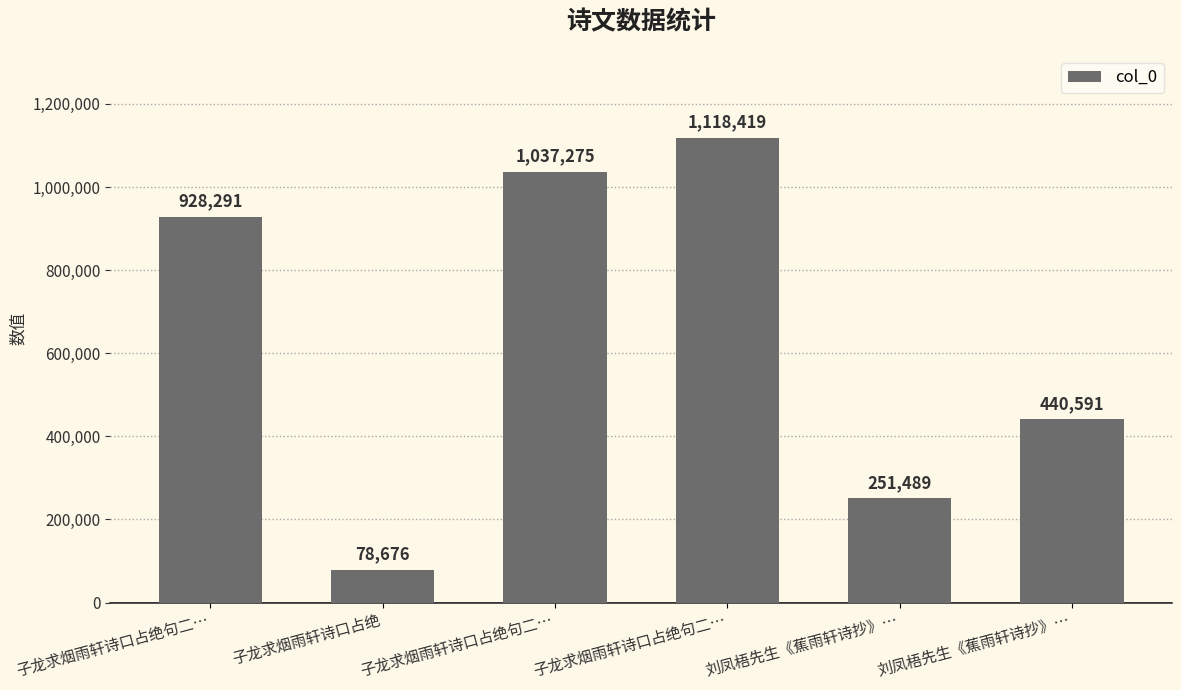

What is the approximate value at 子龙求烟雨轩诗口占绝句二…?

928291